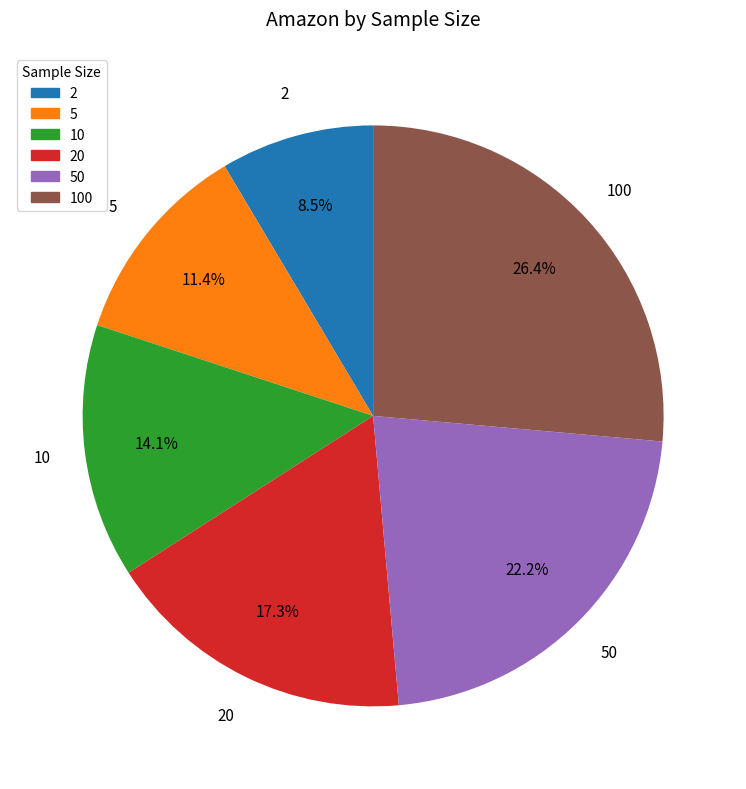

The 50 slice represents 22% of the pie. True or false?

True